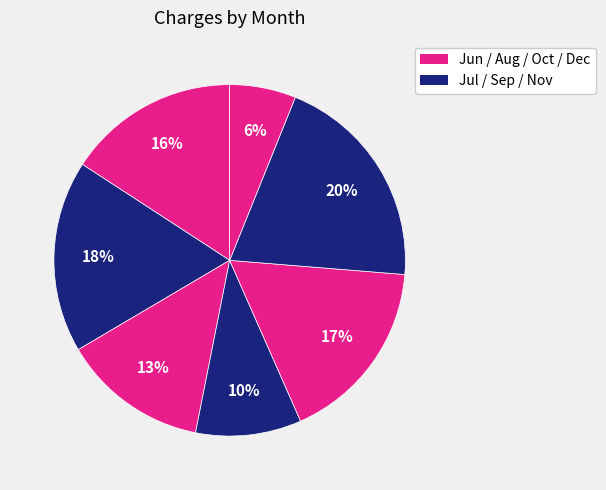

How many slices are in this pie chart?

7